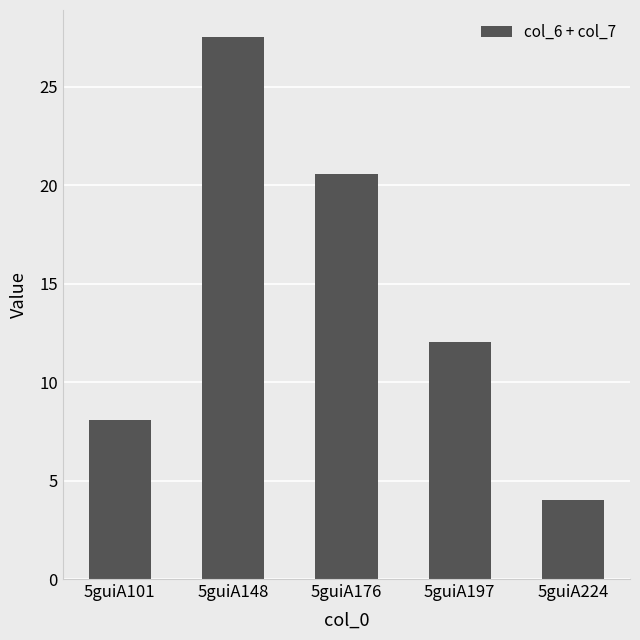

What is the value of the 3rd bar from the left?

20.5